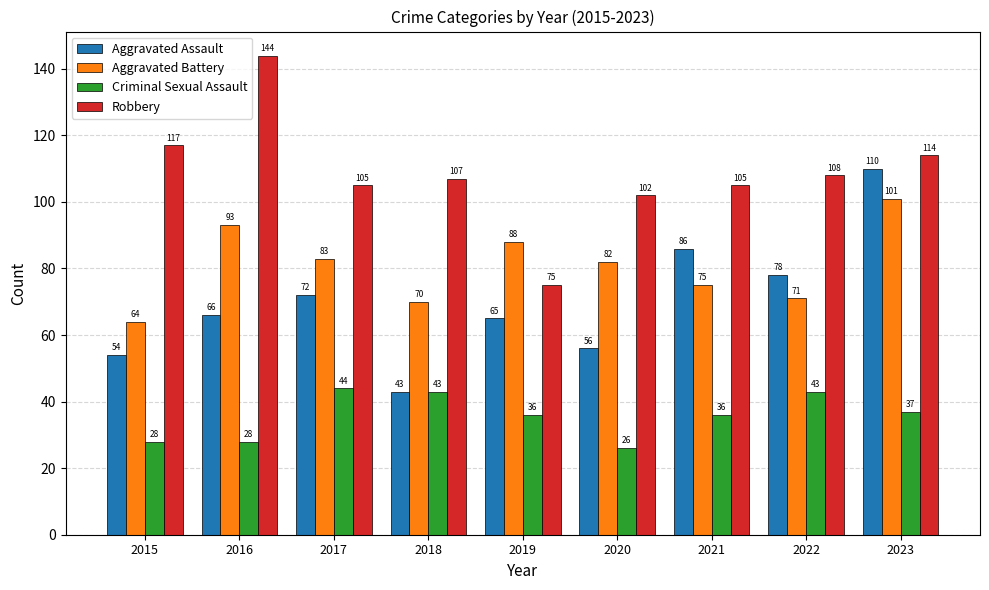

What is the value of the Robbery bar at the 8th from the left?

108